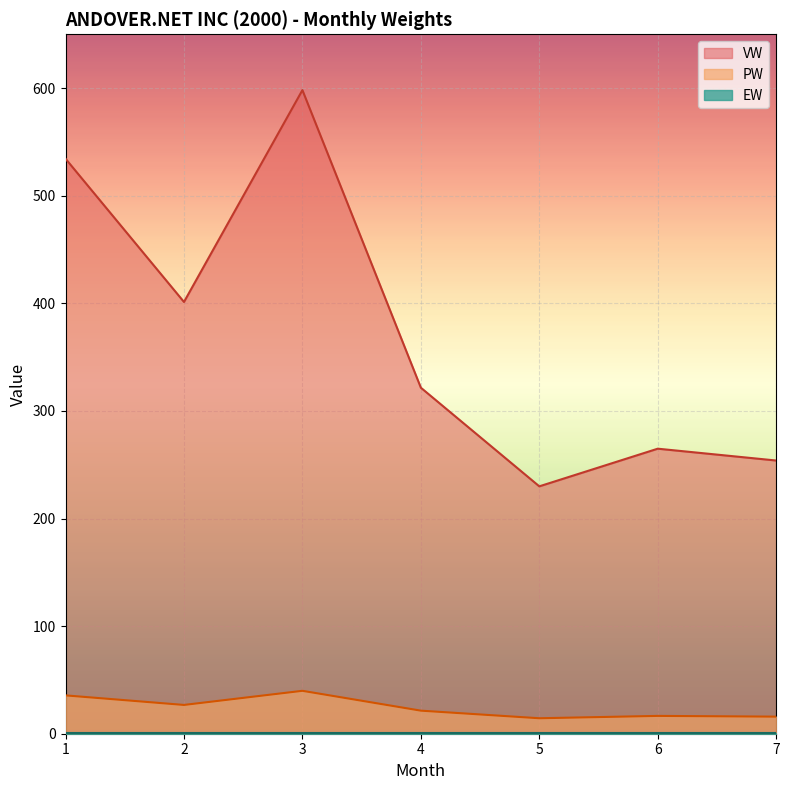

List the labels in order of PW value, largest first.

3, 1, 2, 4, 6, 7, 5